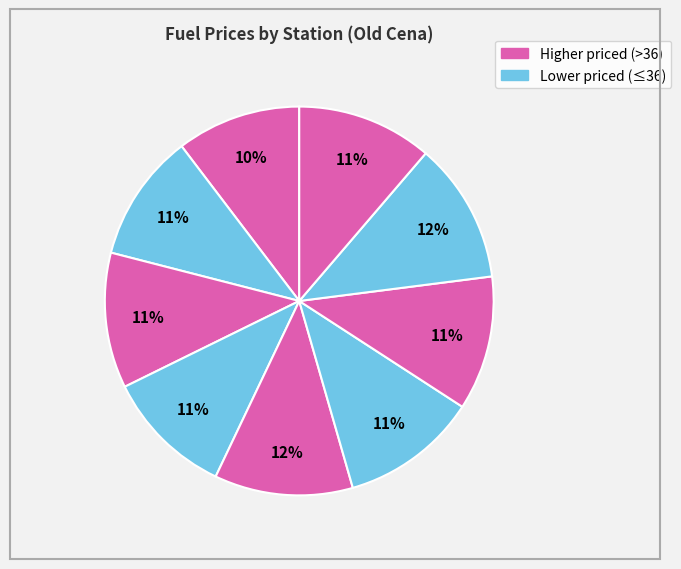

How many slices are in this pie chart?

9